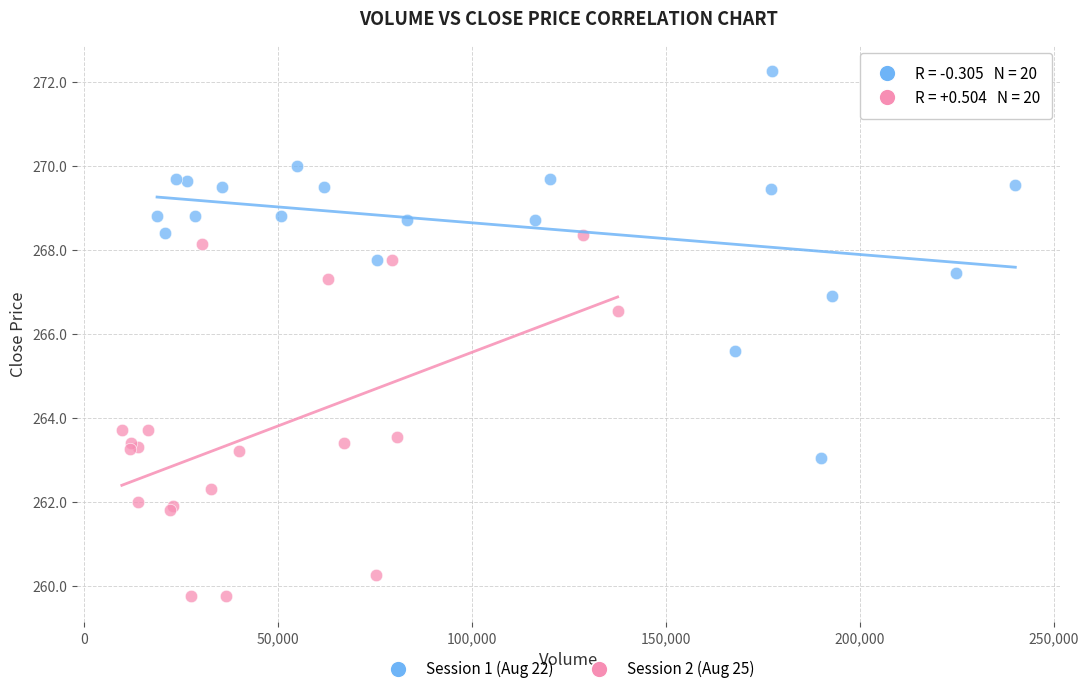

What are all the series names shown in the legend?

Session 1 (Aug 22), Session 2 (Aug 25)